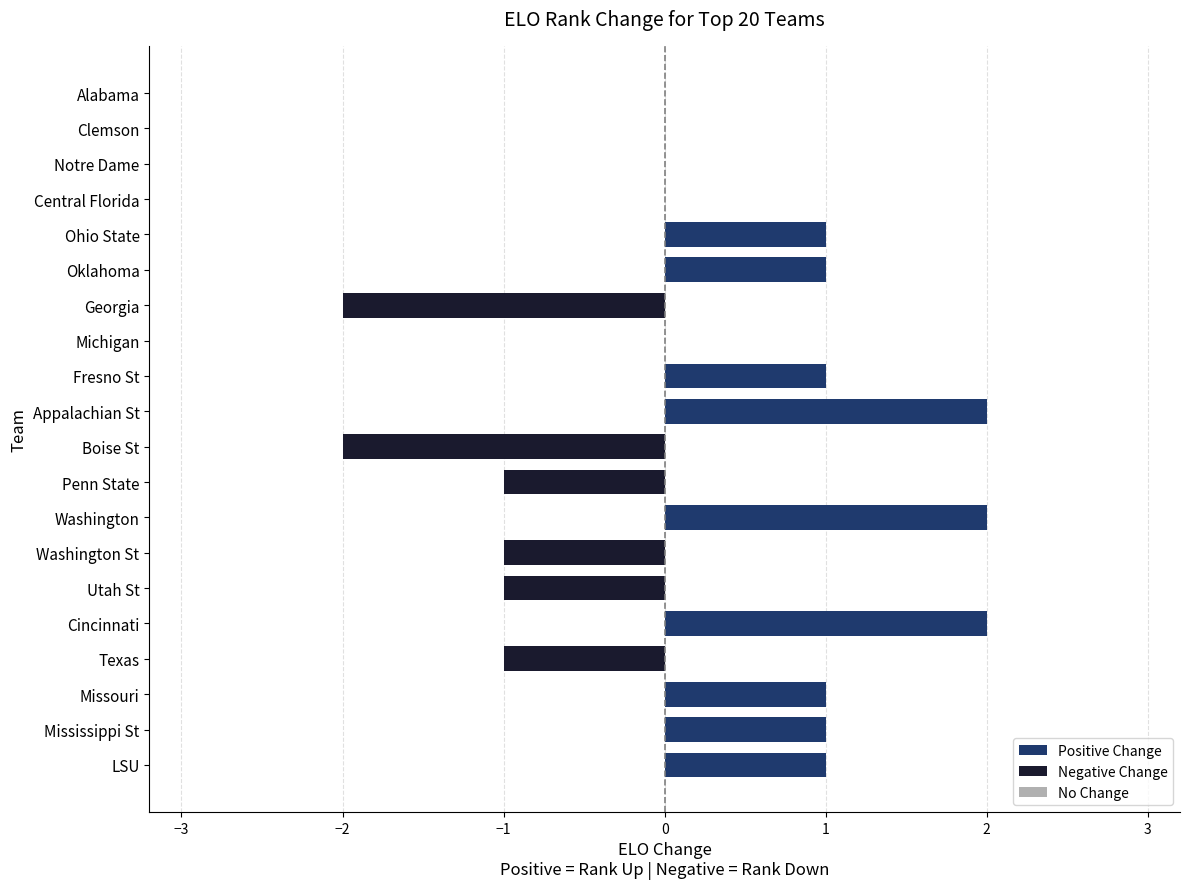

How many data points does each series have?

20